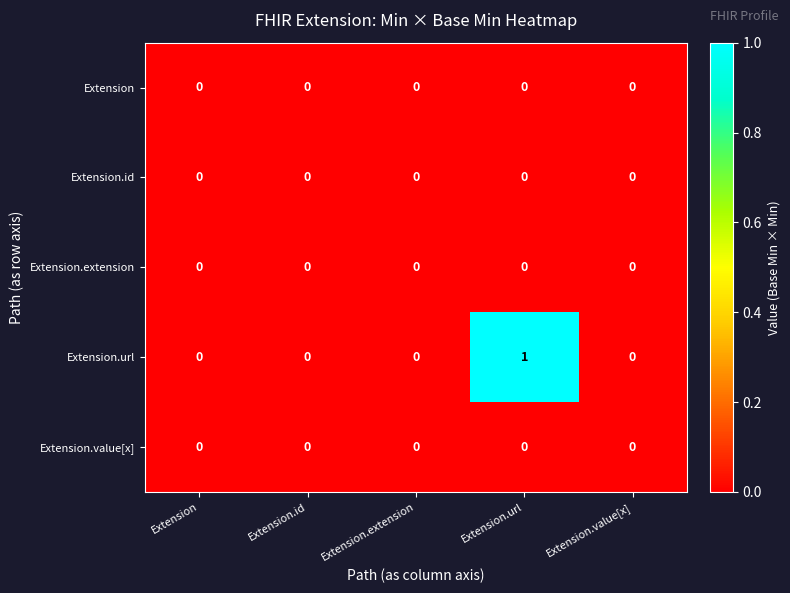

Which series has the largest total across all categories?

Extension.url